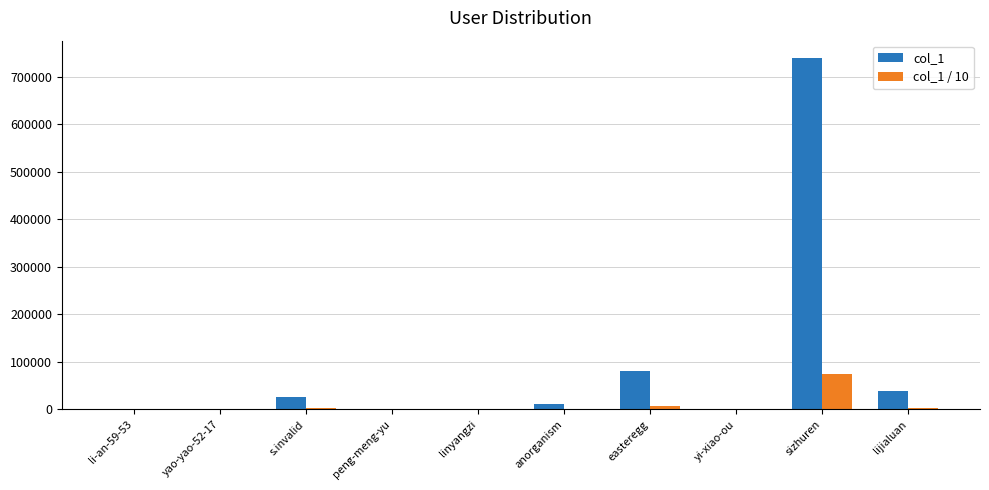

What is the maximum value shown in the chart?

738788